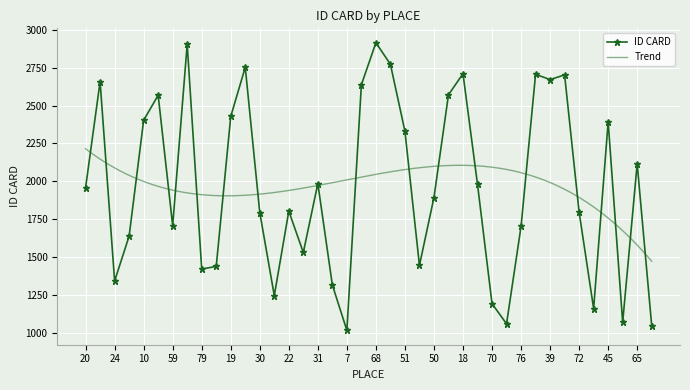

Which label corresponds to the largest value in the chart?

68